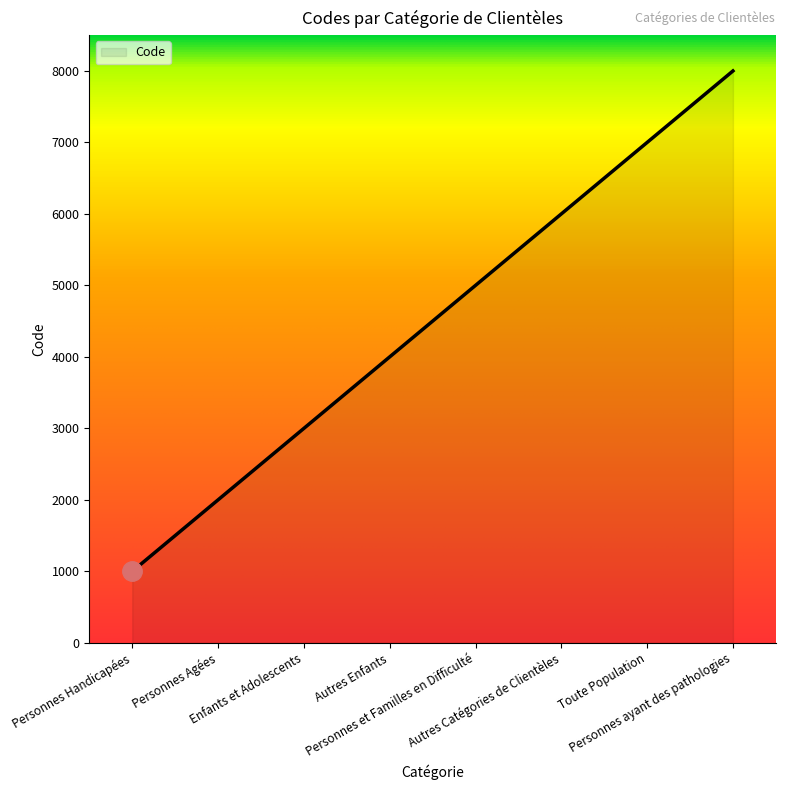

What is the greatest value displayed?

8000